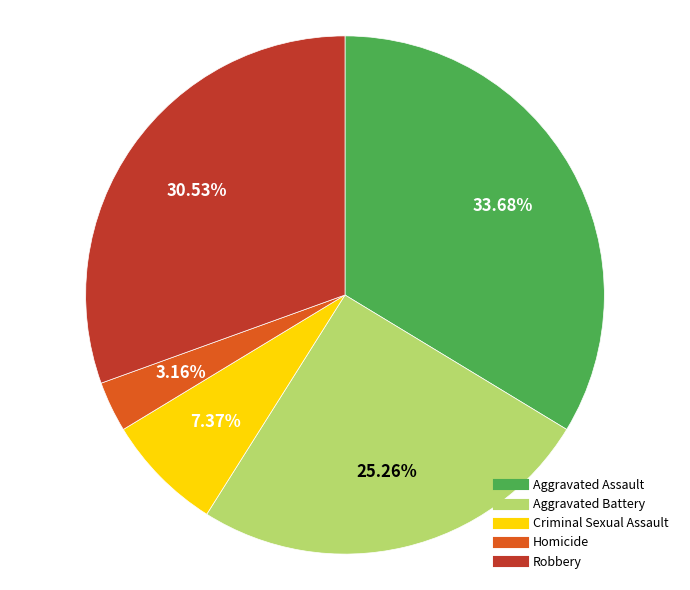

What percentage is the Criminal Sexual Assault slice, to the nearest percent?

7%